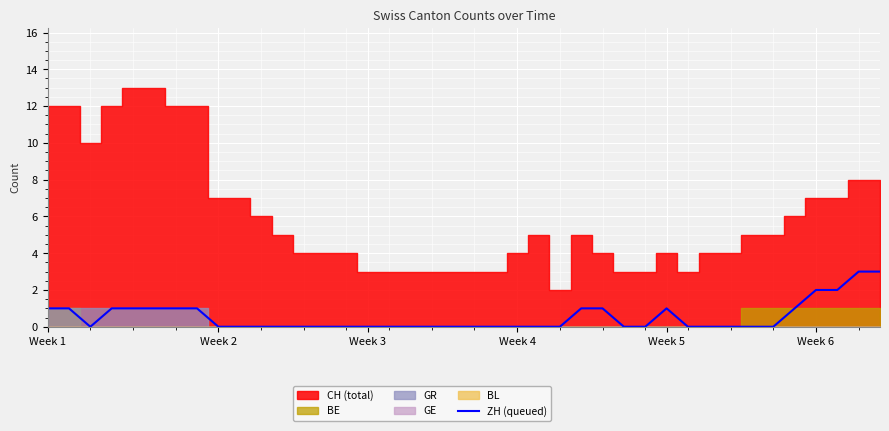

What is the highest value of the ZH (queued) series?

3